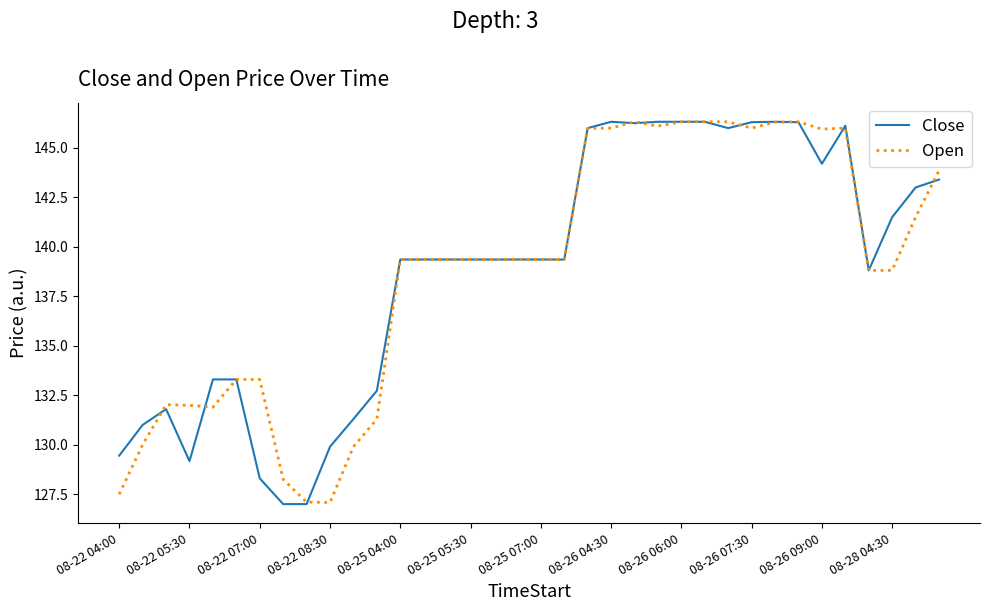

What are all the series names shown in the legend?

Close, Open